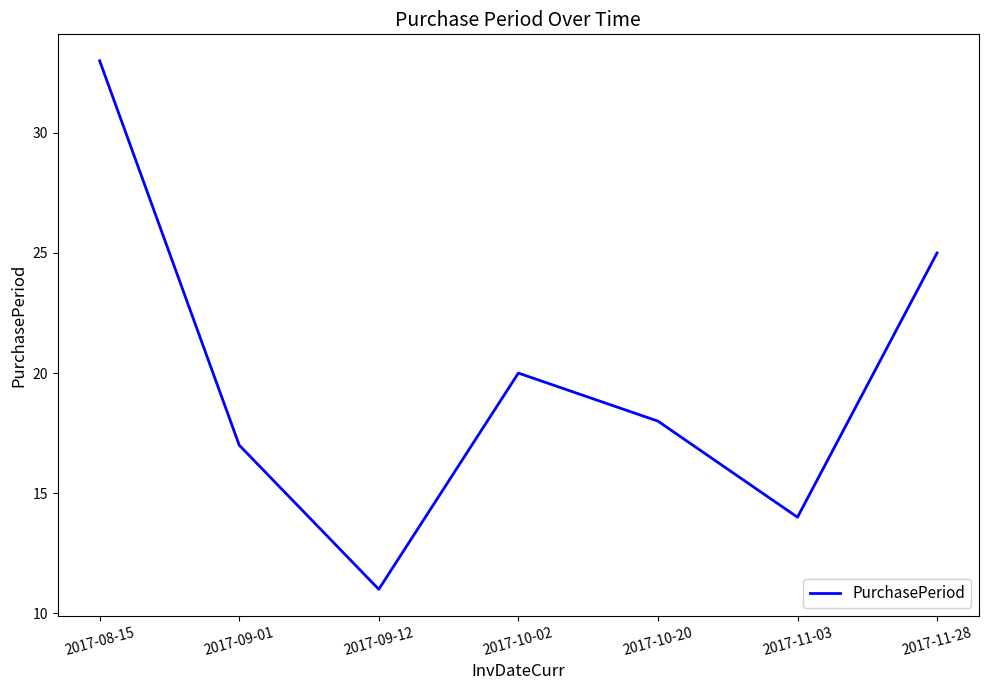

Is this an area chart (filled region under the line)?

No